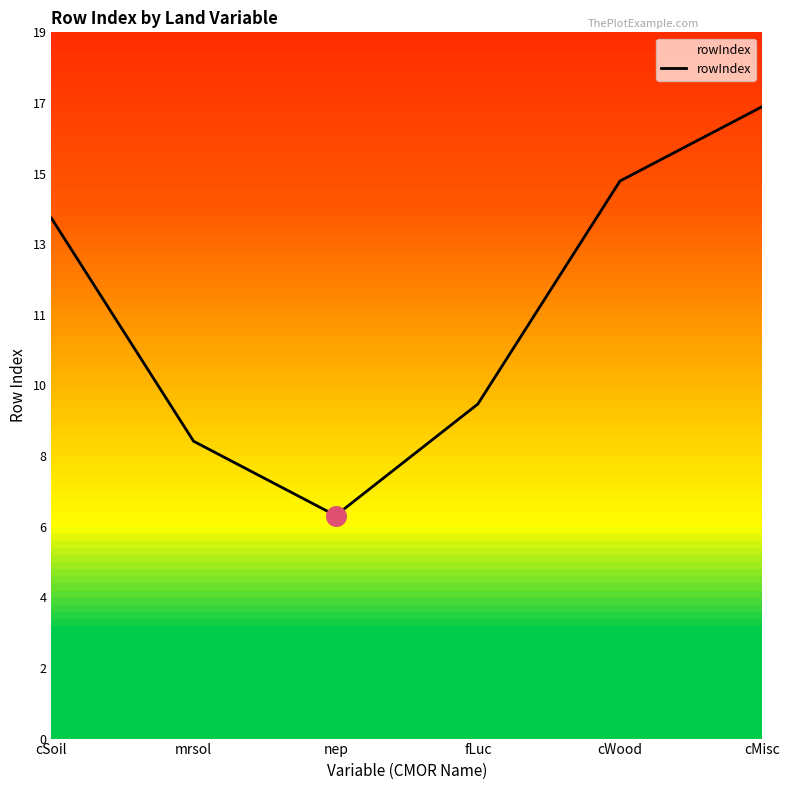

Is this an area chart (filled region under the line)?

Yes